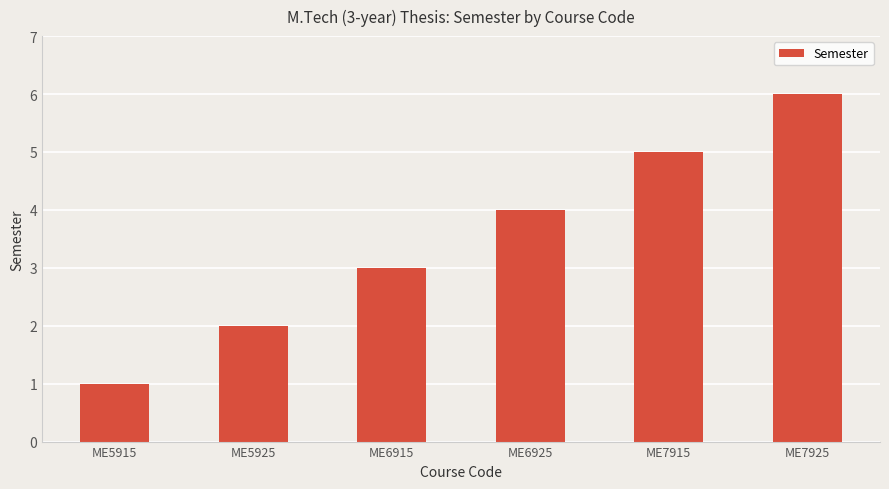

True or false: the data shows 5 at ME6915.

False